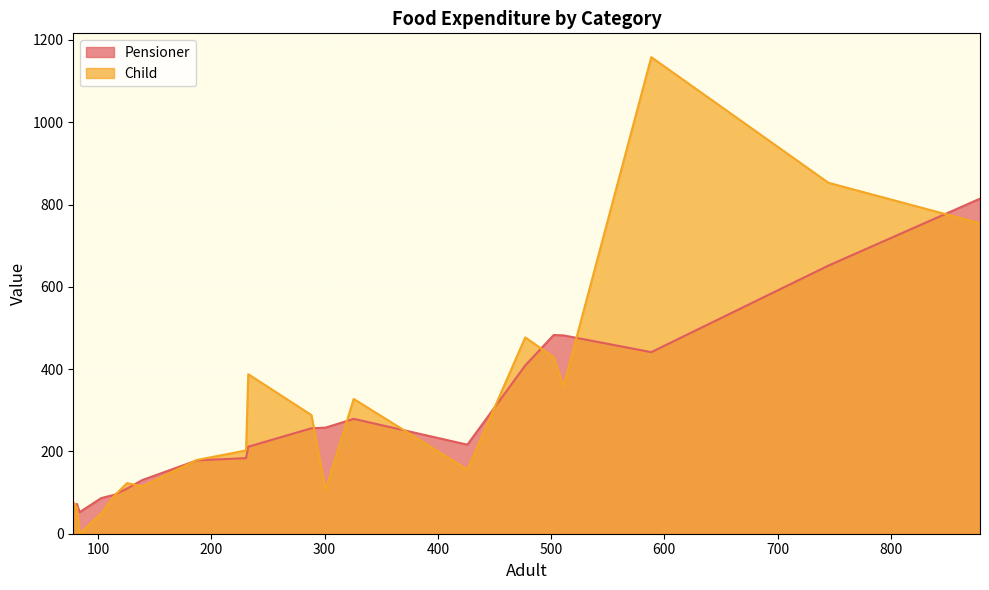

Reading left to right, transcribe all the data shown in this chart.

Pensioner: 878.66=814.4	744.9=651.8	588.45=441.3	510.95=482.0	502.28=483.0	477.17=409.0	426.09=216.4	325.72=279.2	300.76=257.8	288.41=256.4	232.62=211.5	230.67=183.8	187.25=178.3	139.05=130.4	125.64=109.8	114.48=94.7	102.8=86.6	83.66=52.3	81.38=72.3	78.14=69.2
Child: 878.66=754.4	744.9=852.9	588.45=1158.3	510.95=358.2	502.28=428.9	477.17=477.2	426.09=155.8	325.72=327.6	300.76=106.0	288.41=288.4	232.62=387.7	230.67=202.4	187.25=179.2	139.05=115.0	125.64=123.0	114.48=92.6	102.8=48.7	83.66=0.0	81.38=63.3	78.14=76.4